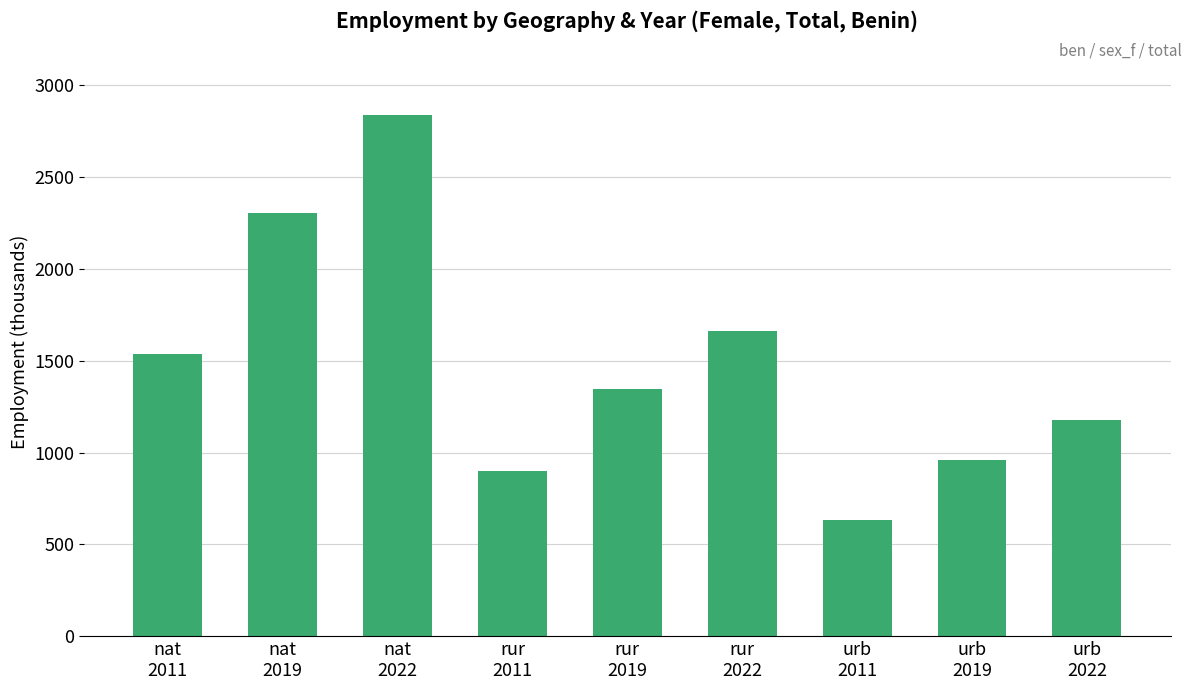

Approximately how many times larger is the value at urb
2011 compared to nat
2019?

0.3